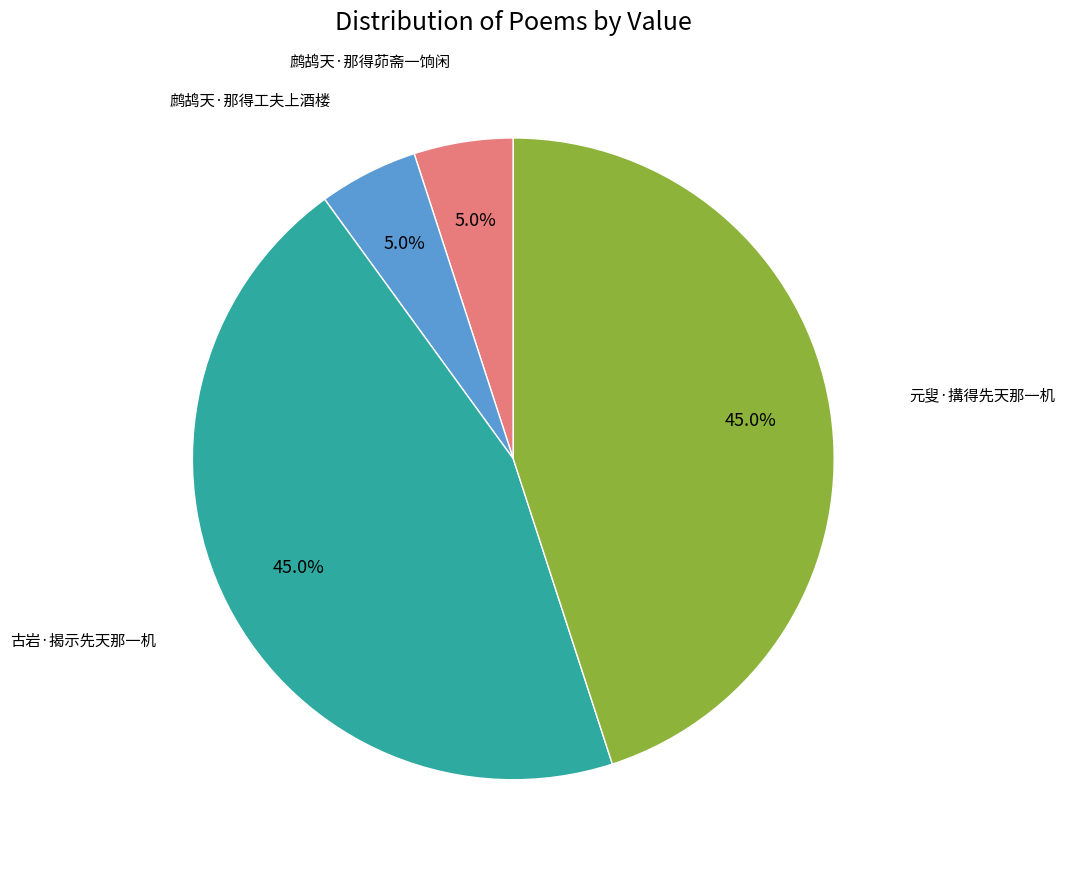

Is there a majority slice in this chart?

No